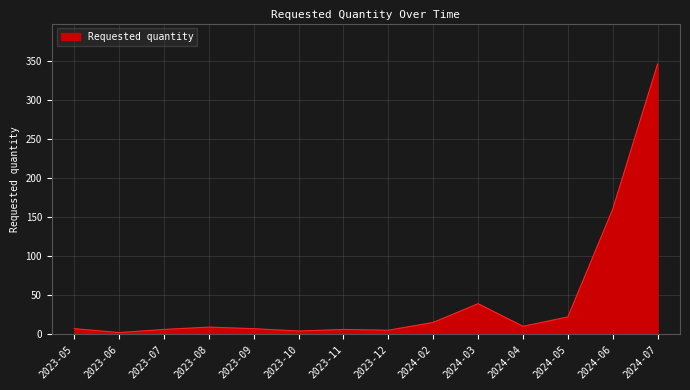

True or false: the data shows 87 at 2024-06.

False